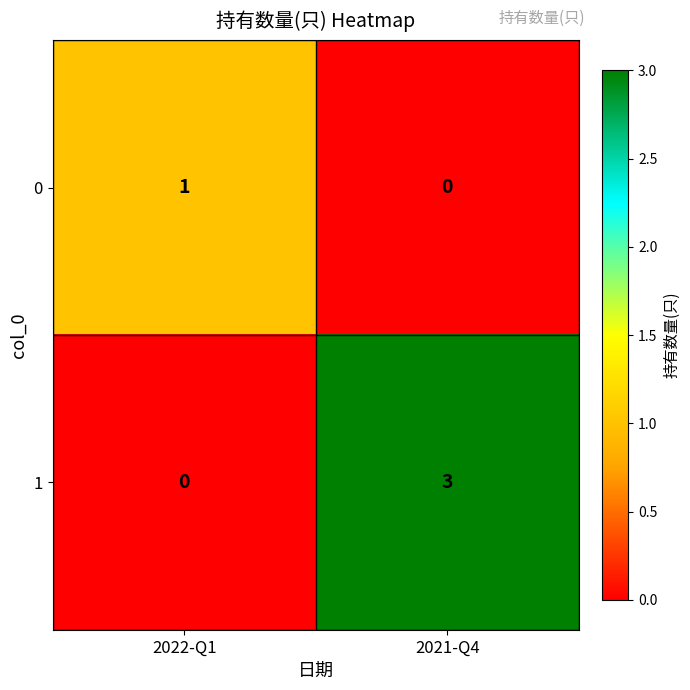

Is it true that 1 equals 3 at 2021-Q4?

True